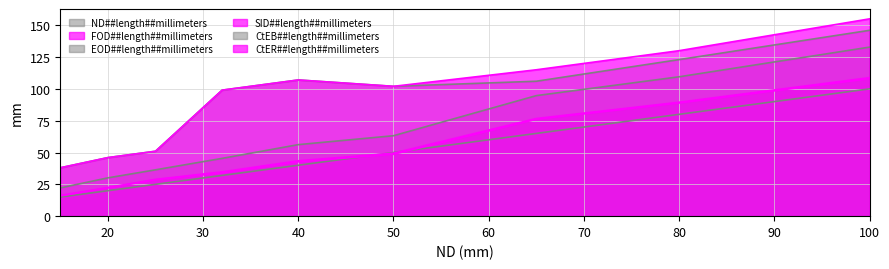

At which label does CtER##length##millimeters first exceed 102?

40